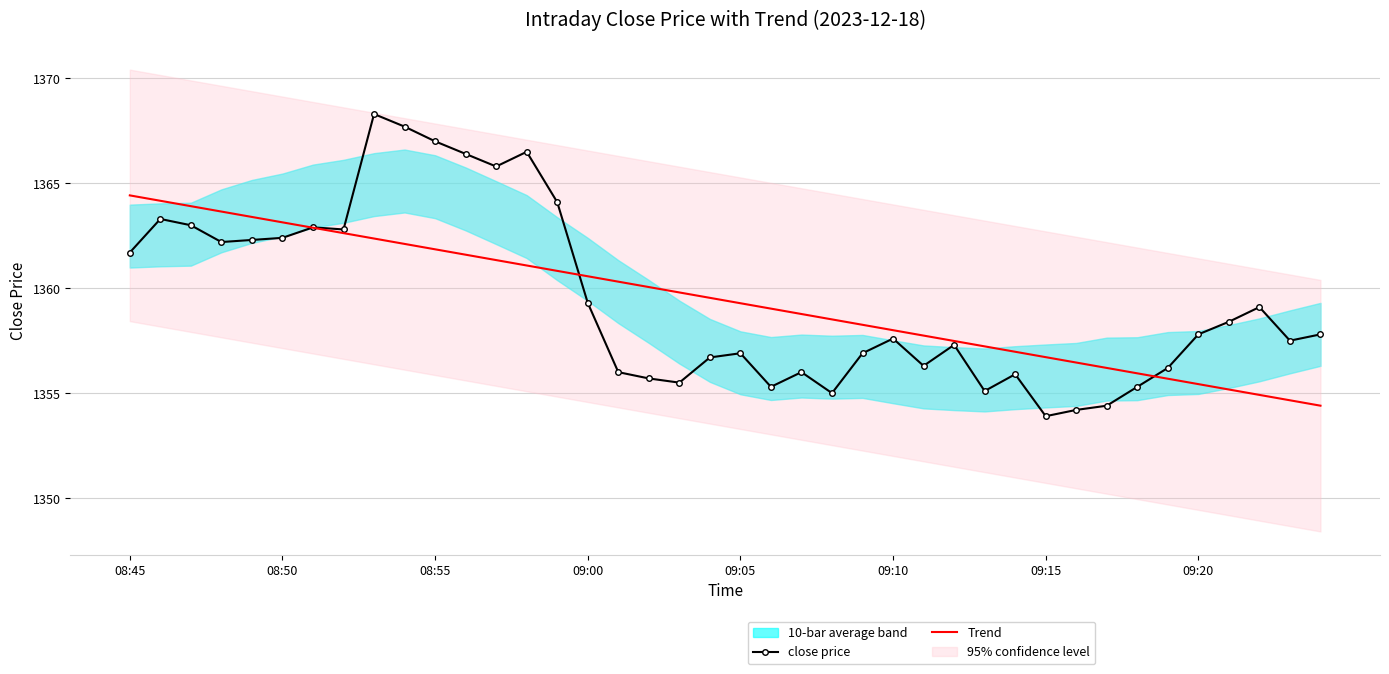

Which series ends up on top after the final intersection of close price and Trend?

close price